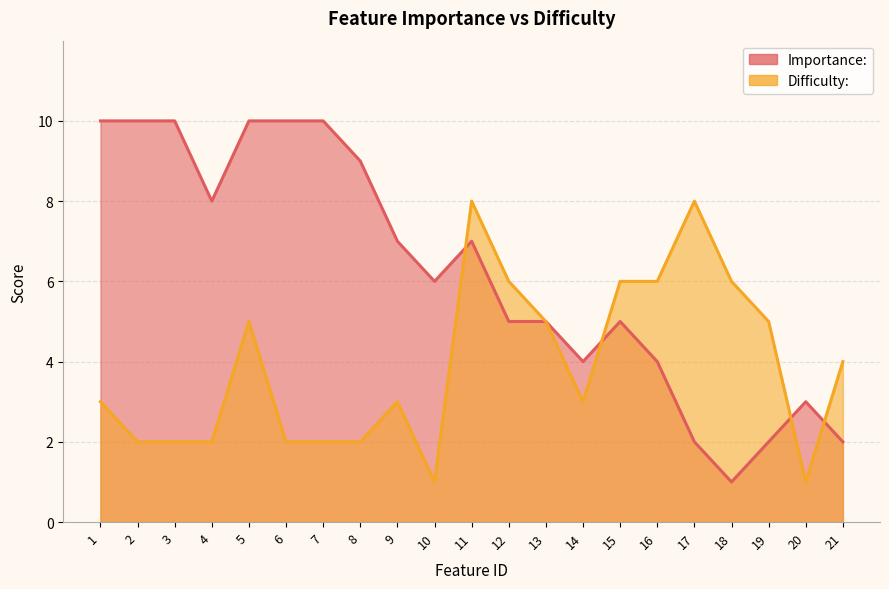

How many distinct data groups are displayed?

2